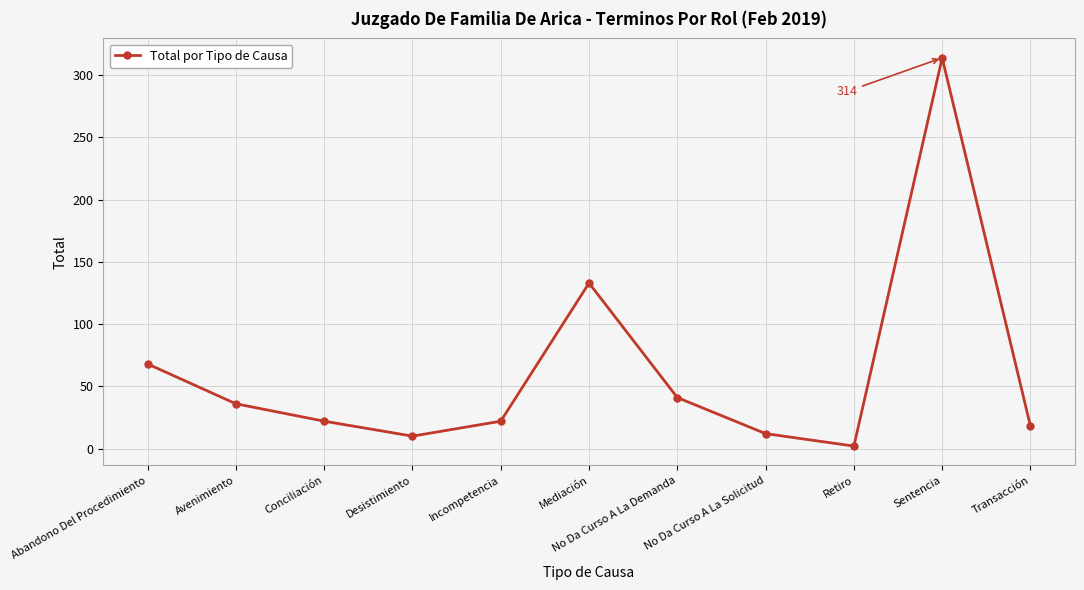

Count the number of categories in the chart.

11